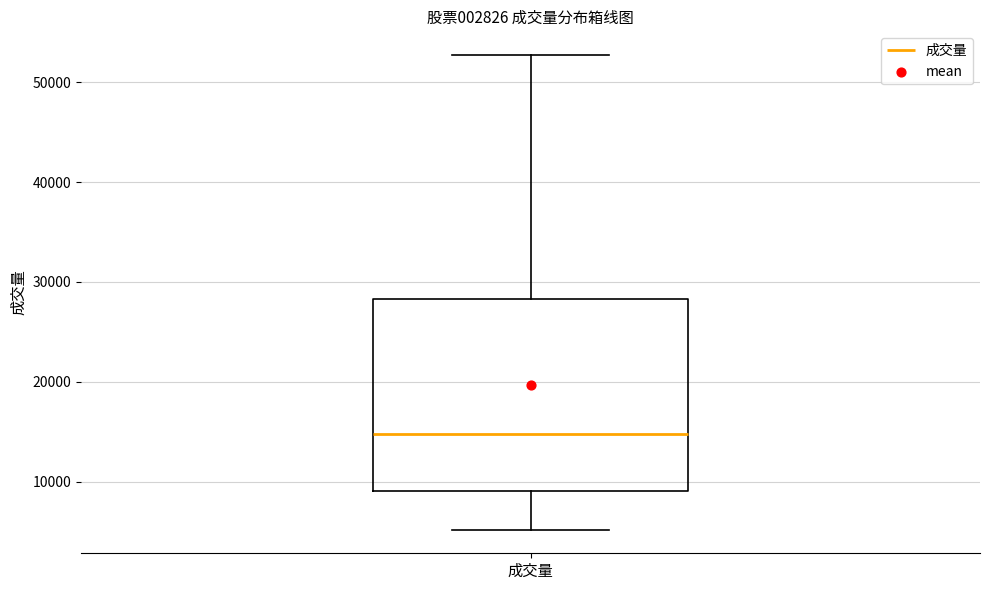

Read this box plot against the y-axis: the position of the median line, the range covered by the box, and the ends of both whiskers. The values are not printed on the chart, so give them approximately, as read against the axis.

median 15000, box 9000 to 28000, whiskers 5000 to 53000